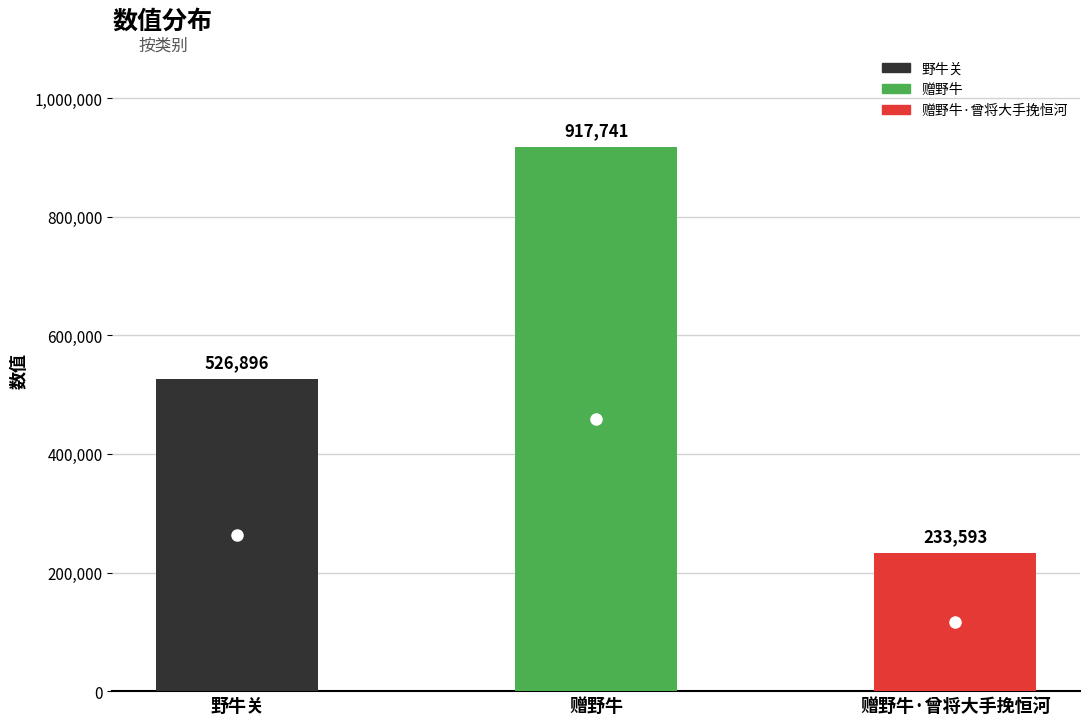

Reading left to right, transcribe all the data shown in this chart.

526896	917741	233593